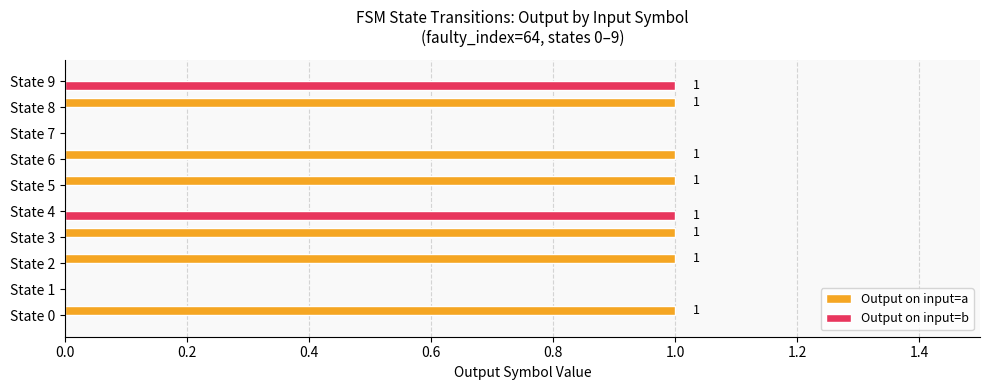

Is it true that Output on input=b equals 0 at State 1?

True